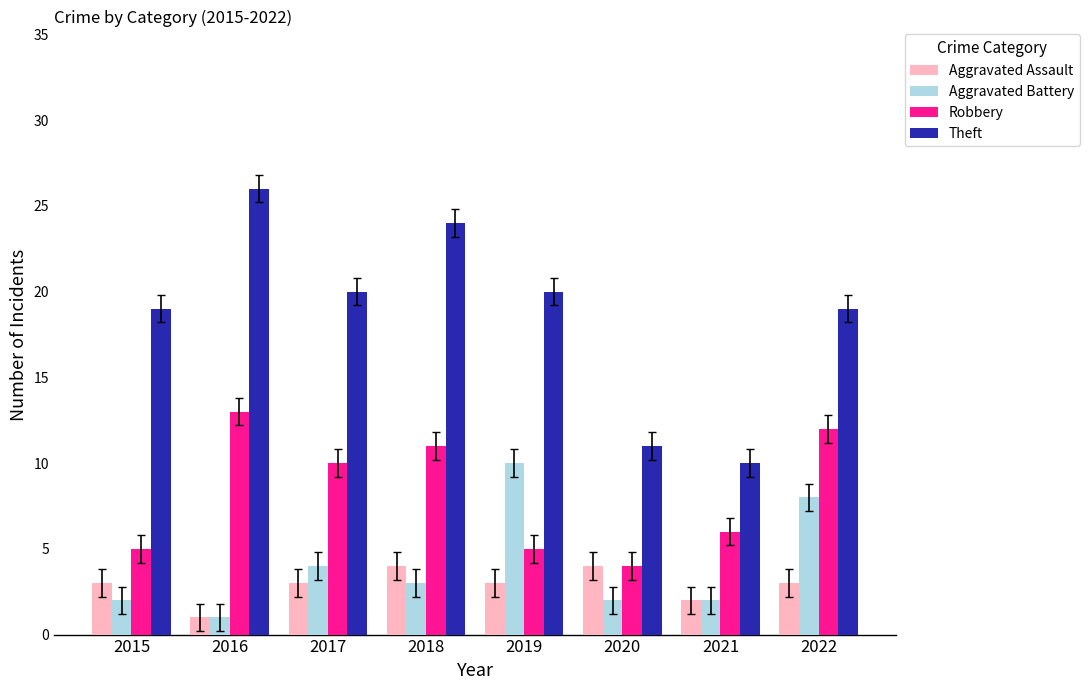

What is the highest value of the Robbery series?

13